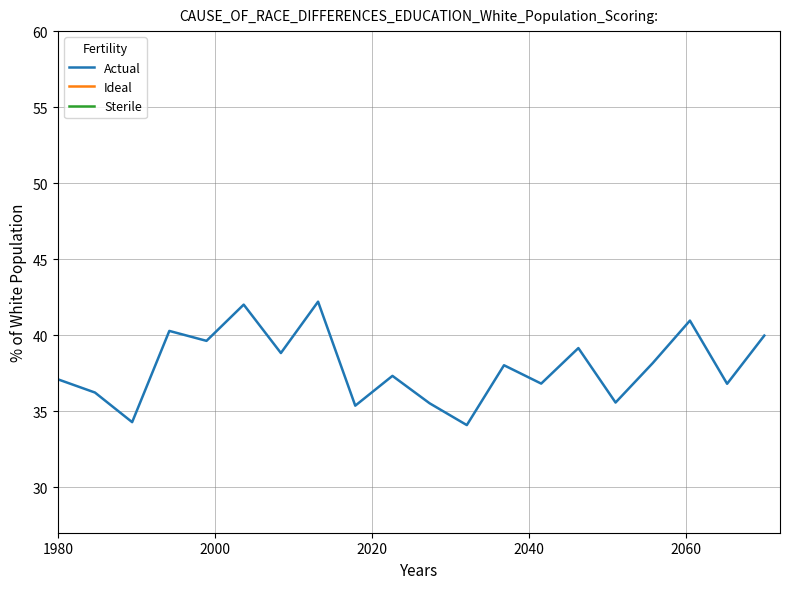

What is the minimum value for Actual?

34.1